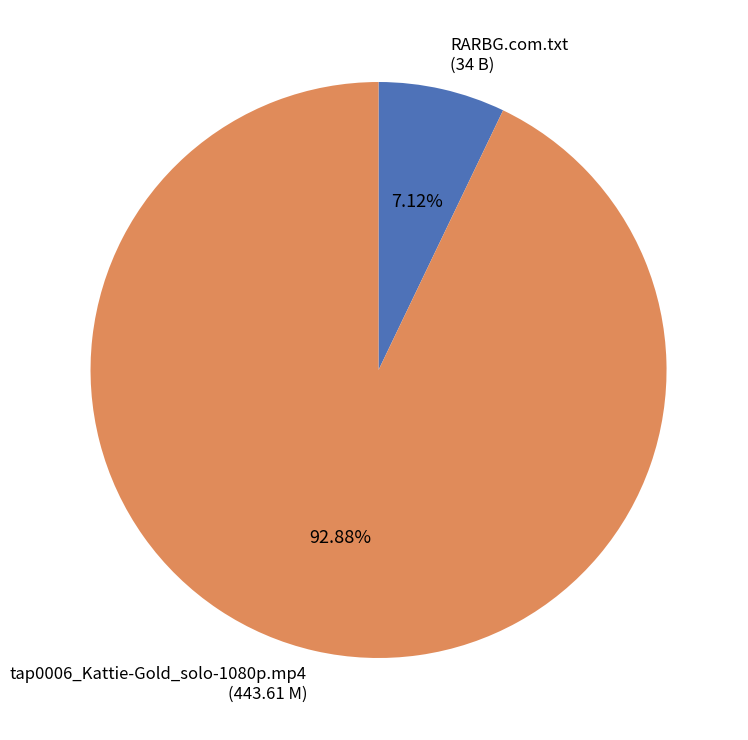

What is the smallest slice in the pie chart?

RARBG.com.txt